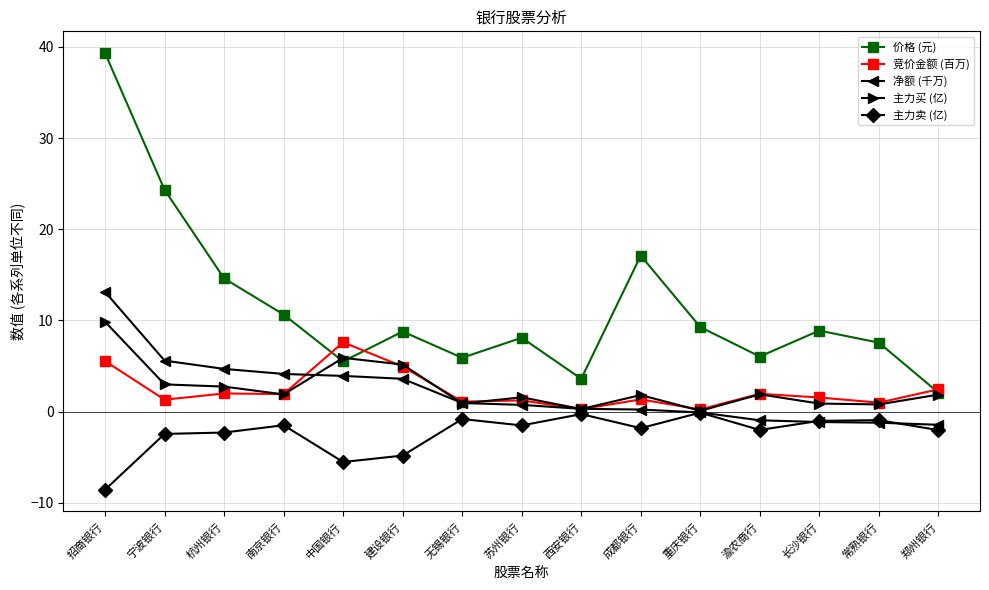

Which series has the largest total across all categories?

价格 (元)